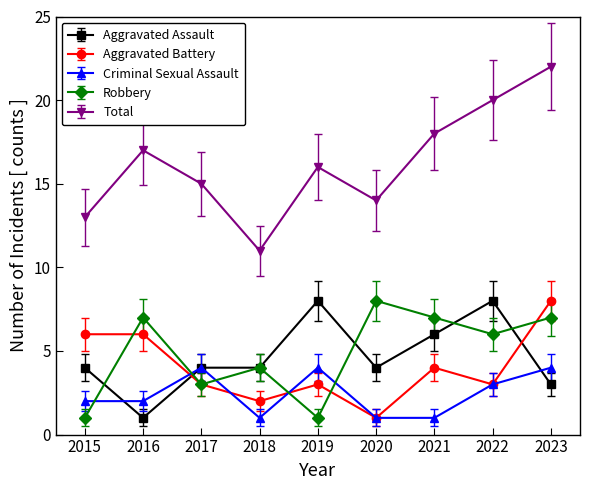

Between 2019 and 2020, which series saw the biggest shift?

Robbery